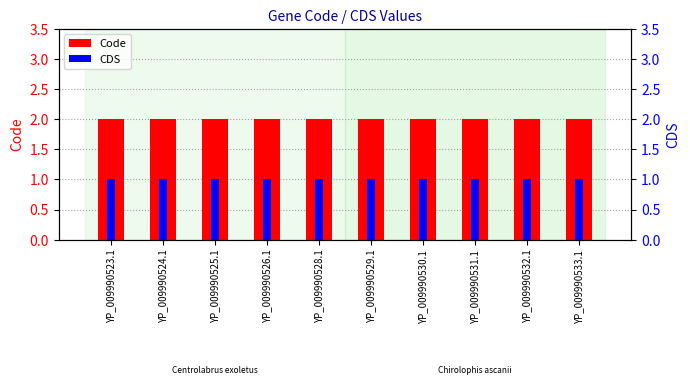

What is the greatest value displayed?

2